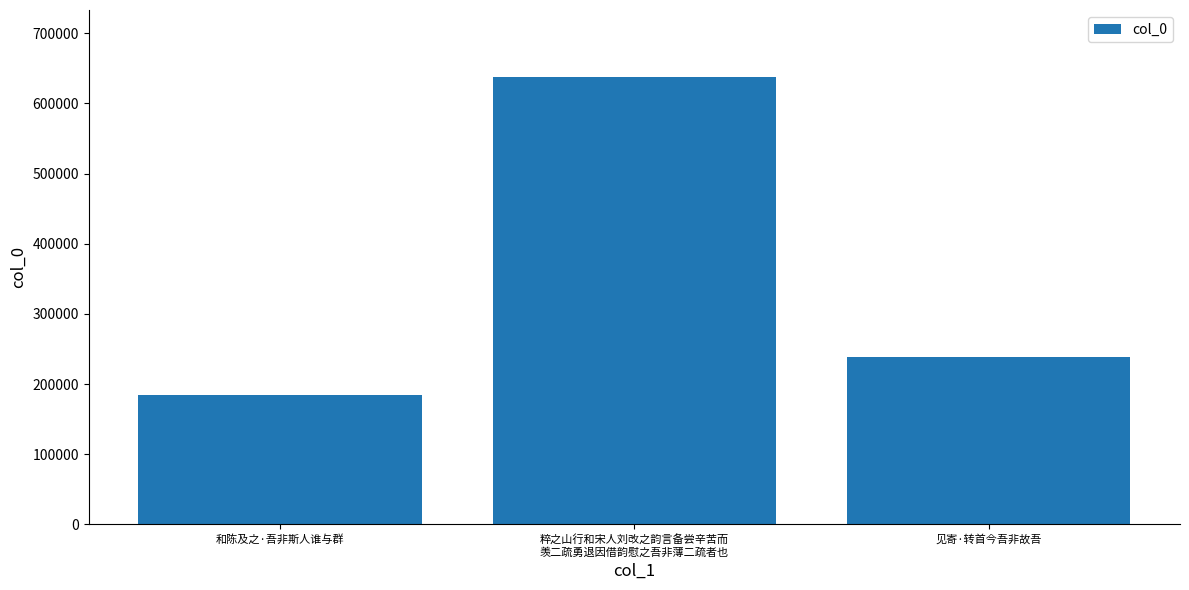

Where is the data nearest to the value 410924?

见寄·转首今吾非故吾